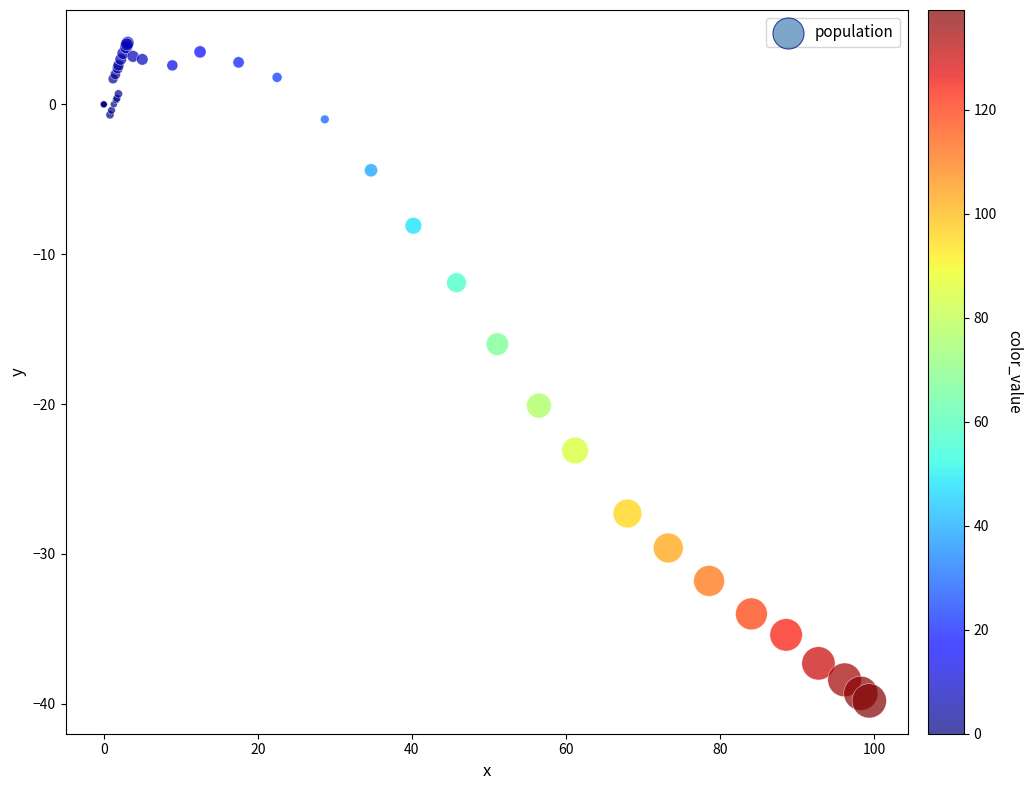

What Y value in the scatter plot is closest to -17?

-16.0